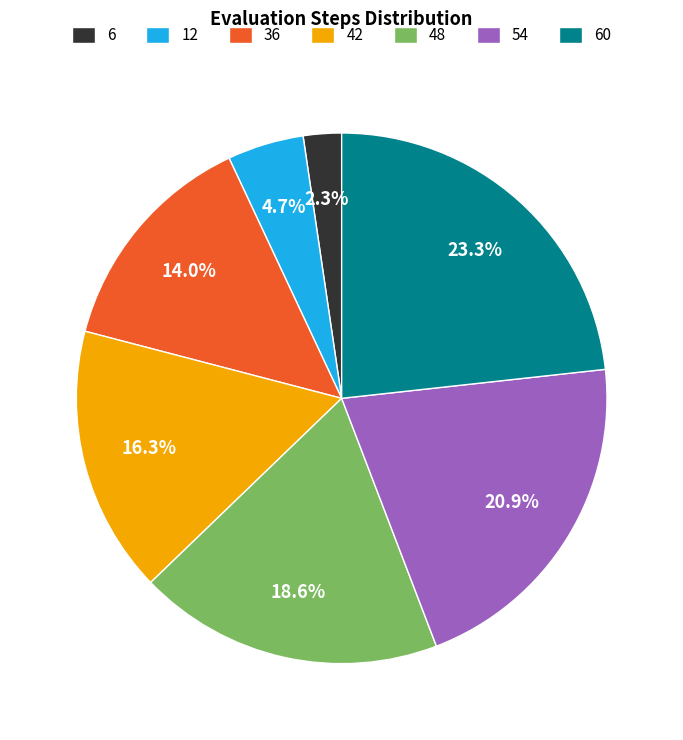

Is the sum of 12 and 60 greater than half?

No